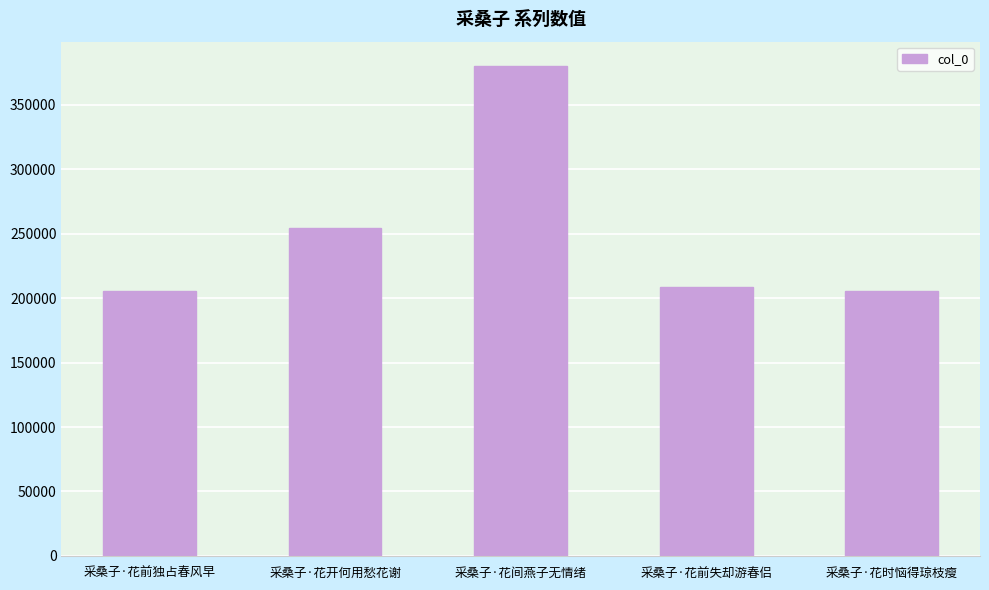

What is the difference between the values at 采桑子·花时恼得琼枝瘦 and 采桑子·花开何用愁花谢?

48798